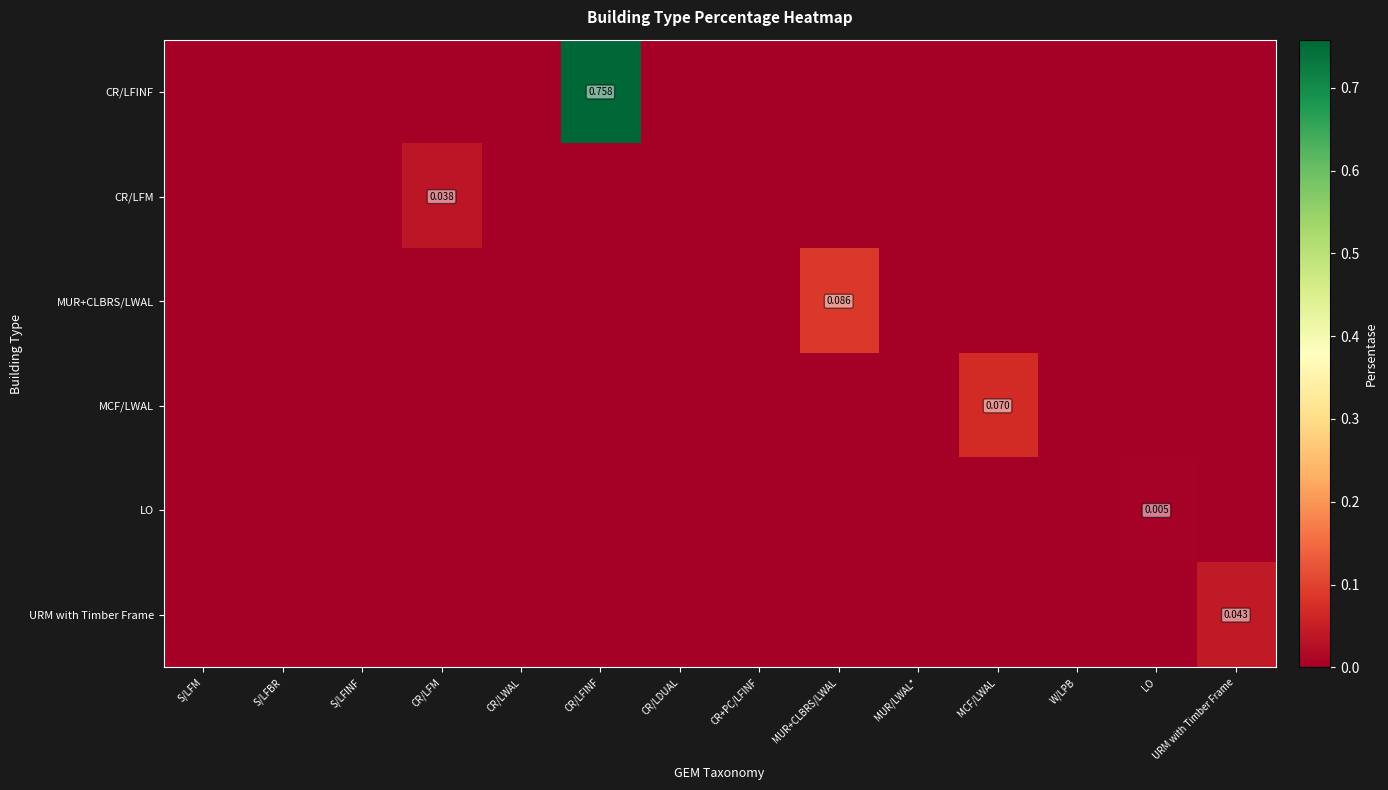

How many distinct data groups are displayed?

6